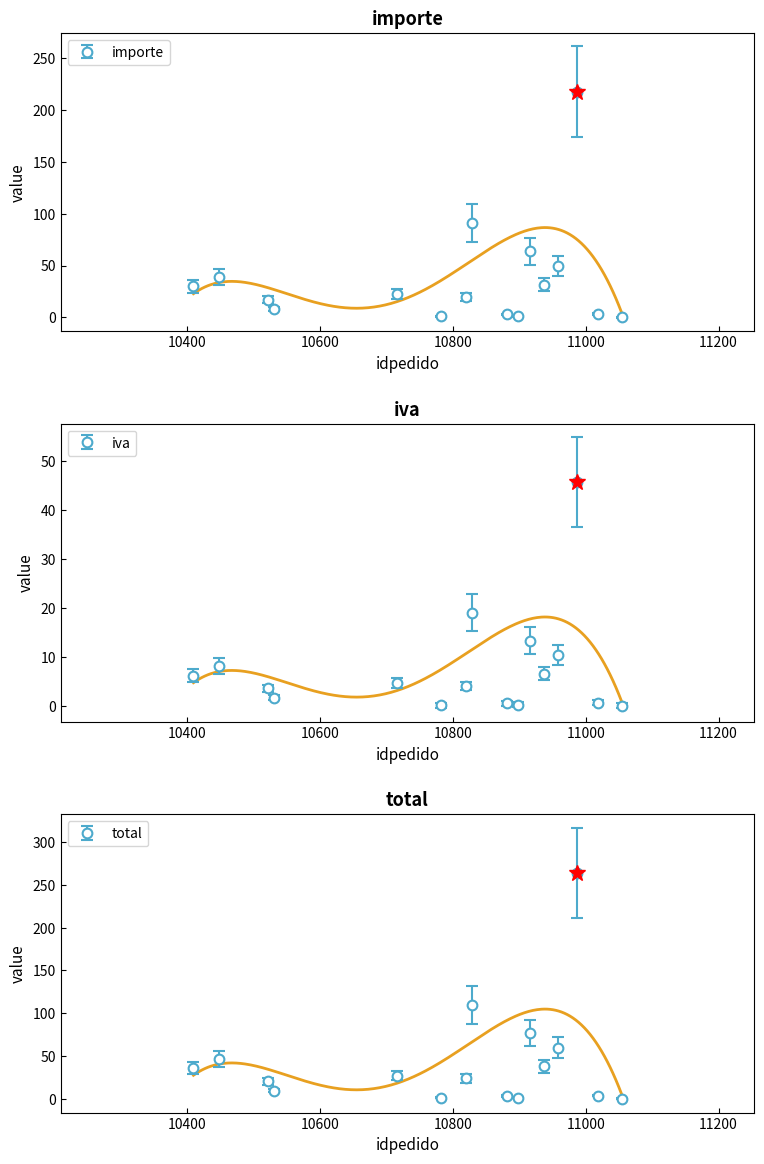

Where is iva nearest to the value 22?

10828